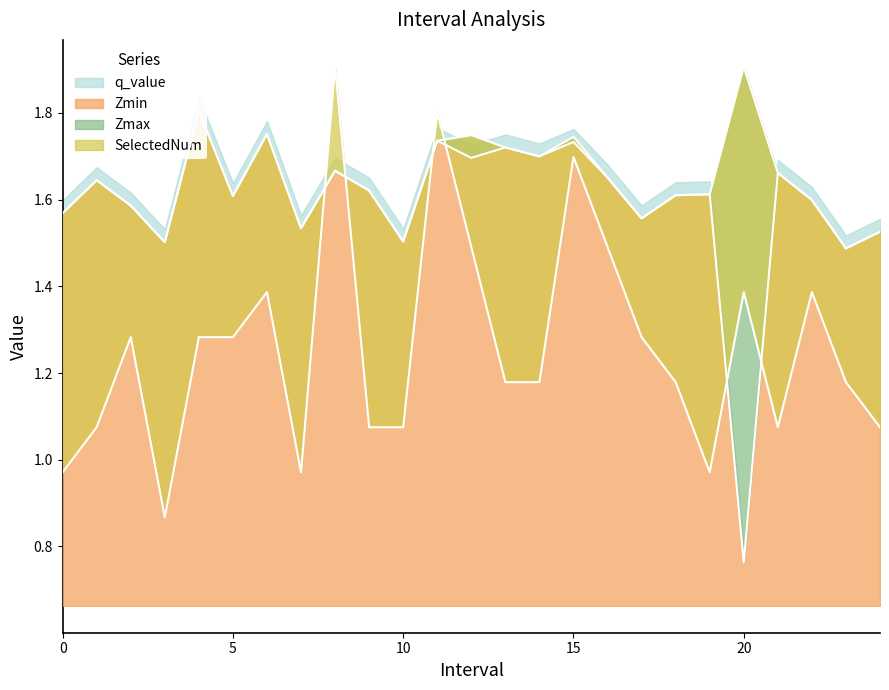

Does the chart have visible grid lines?

No